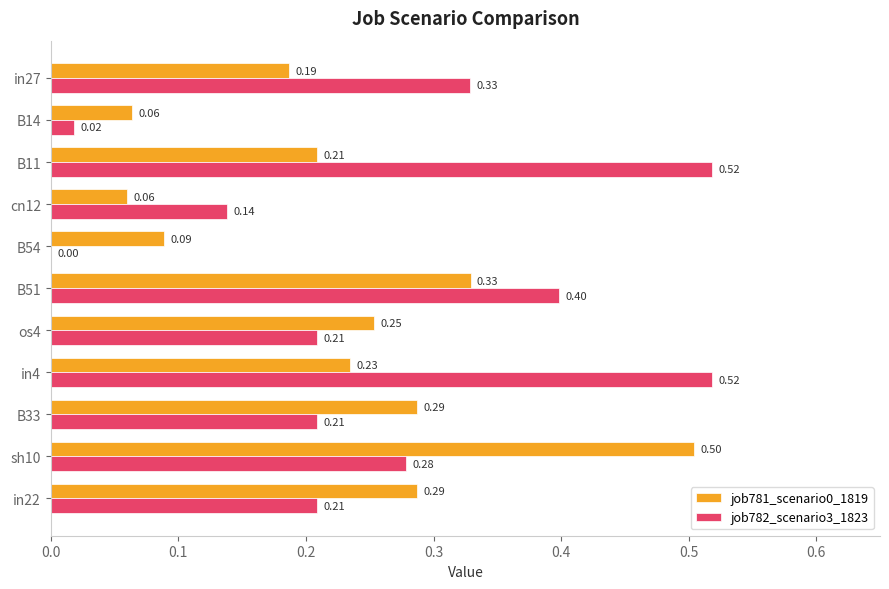

Which series has the largest total across all categories?

job782_scenario3_1823